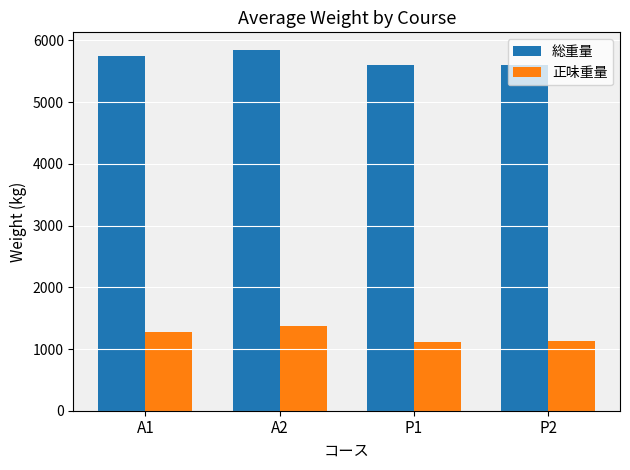

Is the value of 総重量 at A2 greater than the value of 正味重量 at A2?

Yes